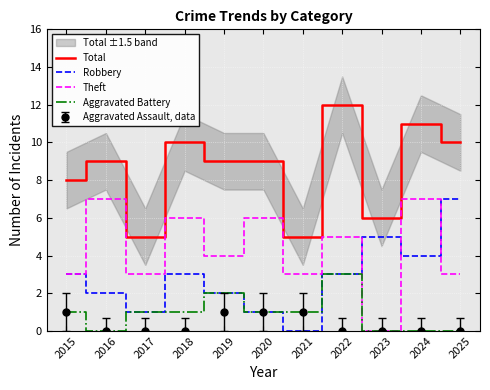

At 2019, list the series in order from smallest to largest.

Robbery, Aggravated Battery, Theft, Total